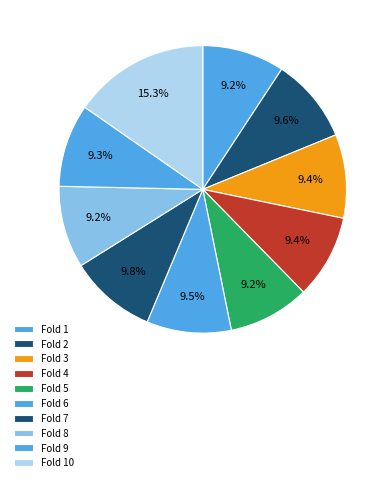

How many segments does this pie chart have?

10